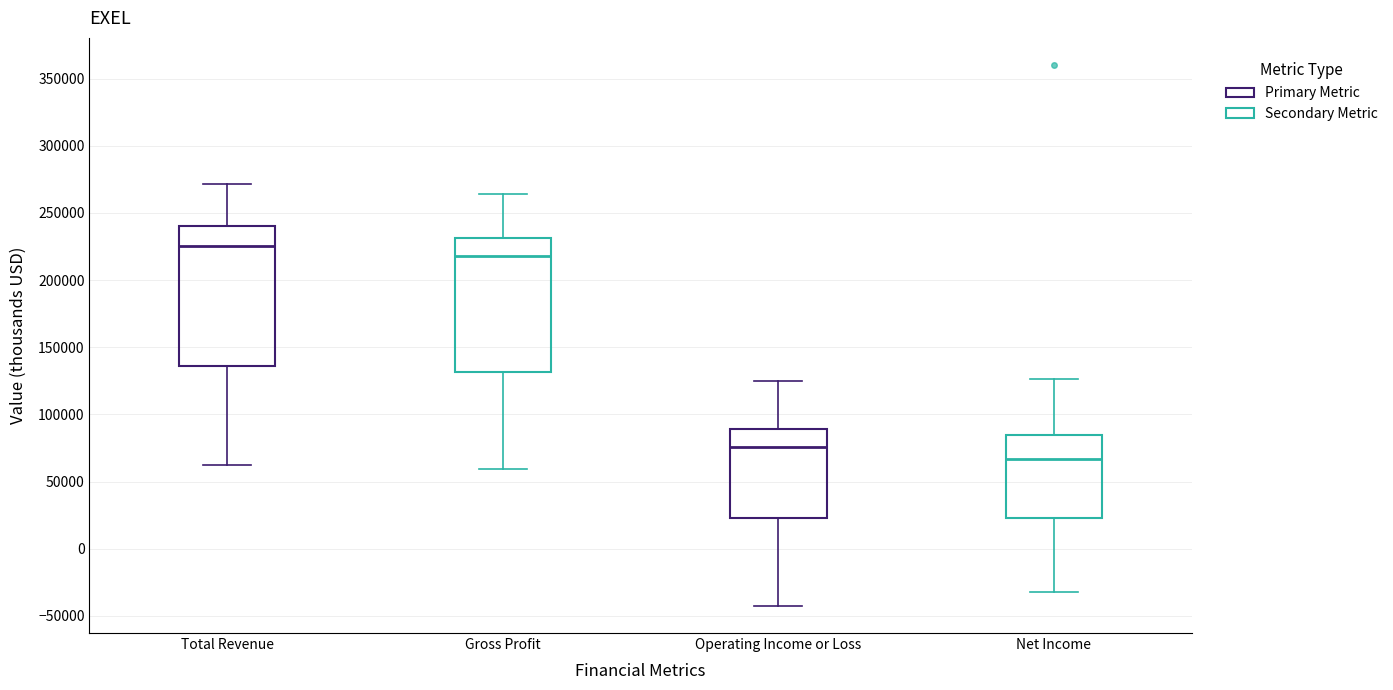

Which box's median line is the highest?

Total Revenue